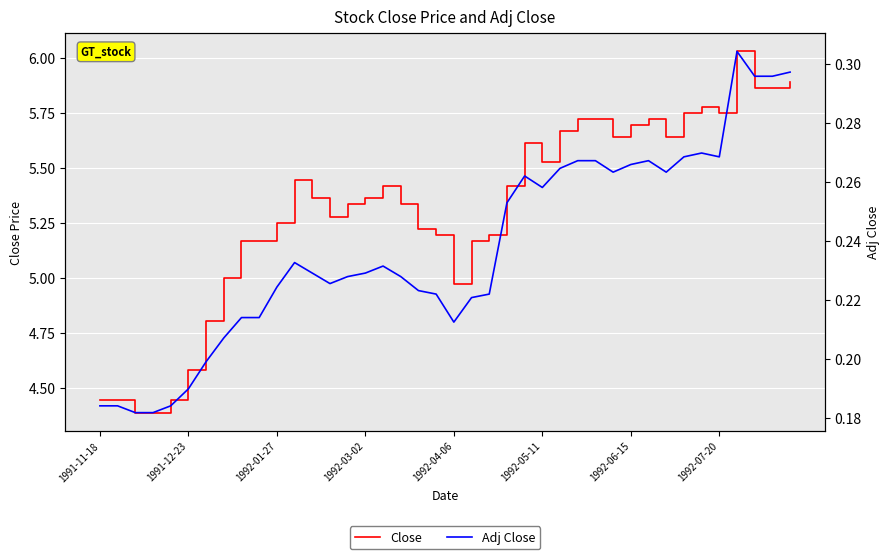

The Adj Close series shows 0.3 at 1992-07-20. True or false?

True